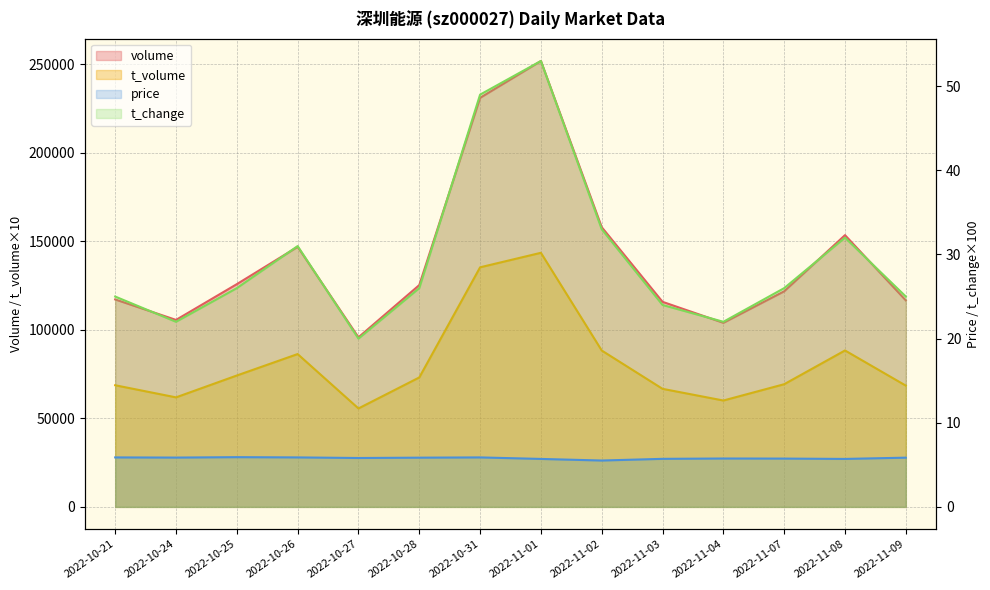

True or false: volume and t_change intersect in this chart.

False